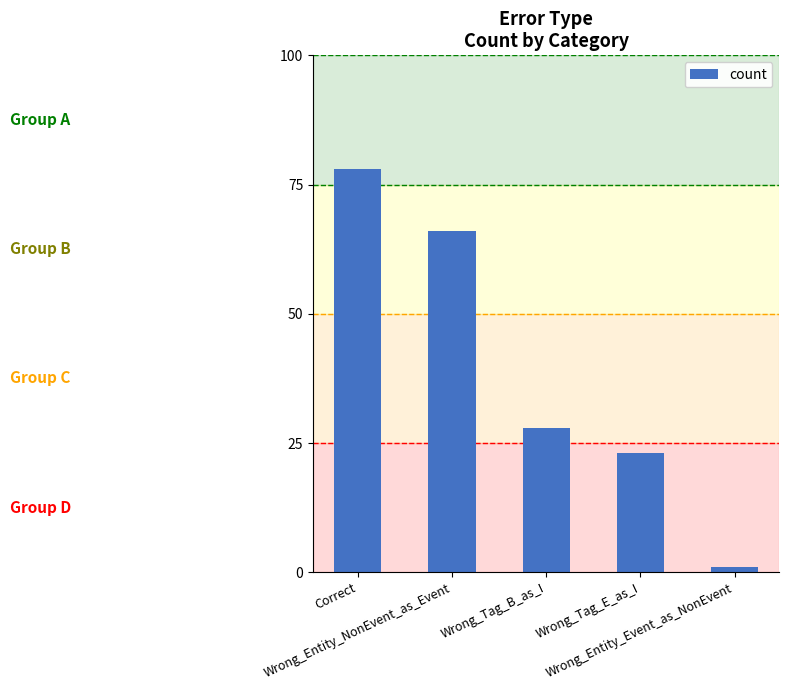

Reading left to right, what are all the values shown in this chart?

78	66	28	23	1